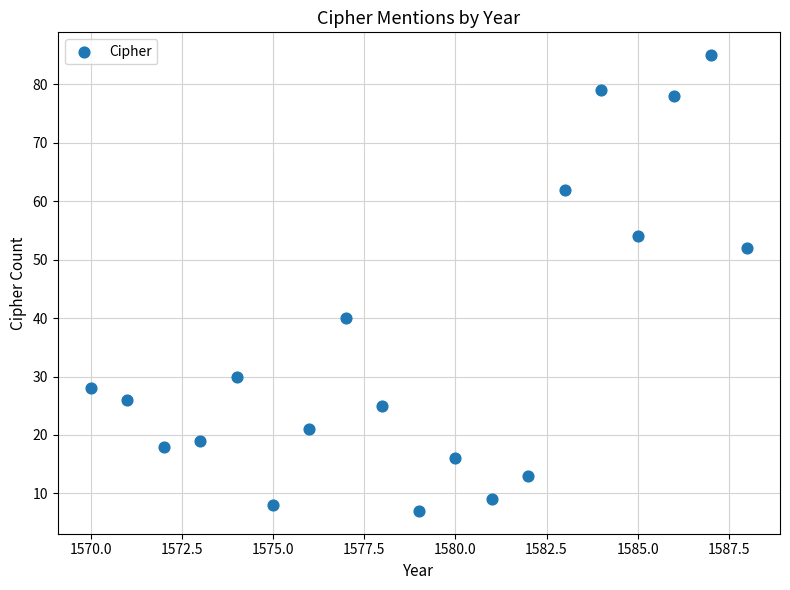

What is the range of X values (max minus min)?

18